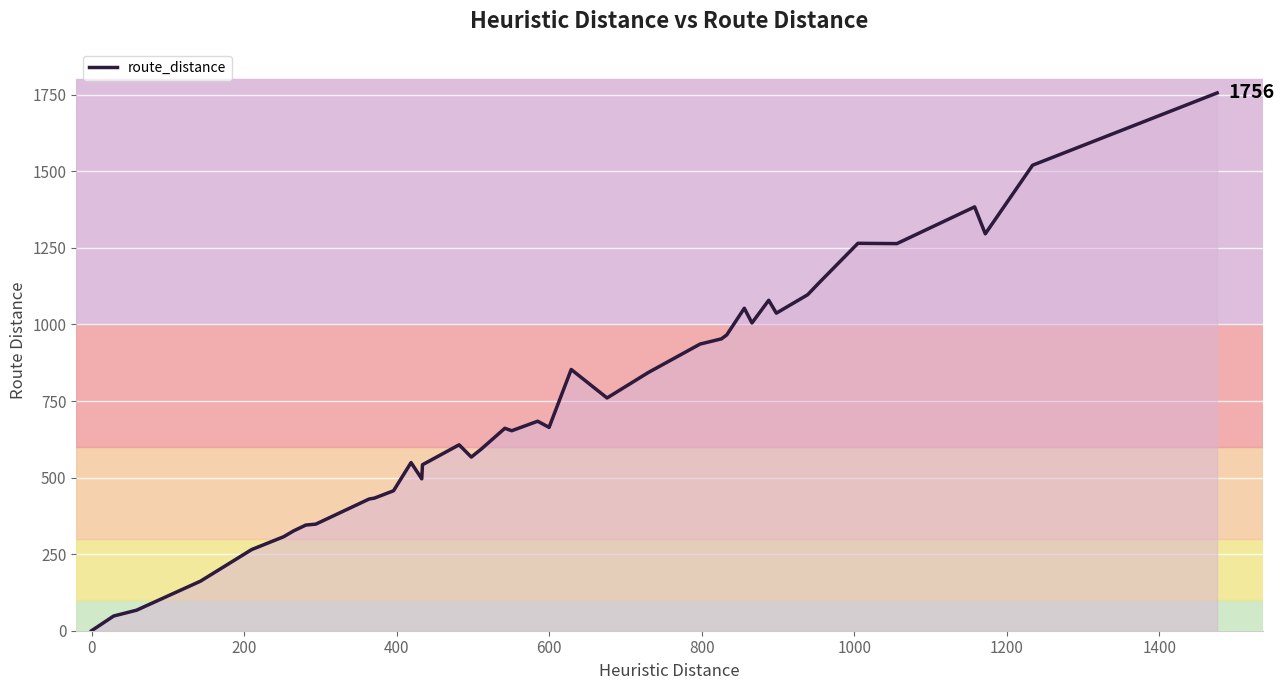

What is the greatest value displayed?

1756